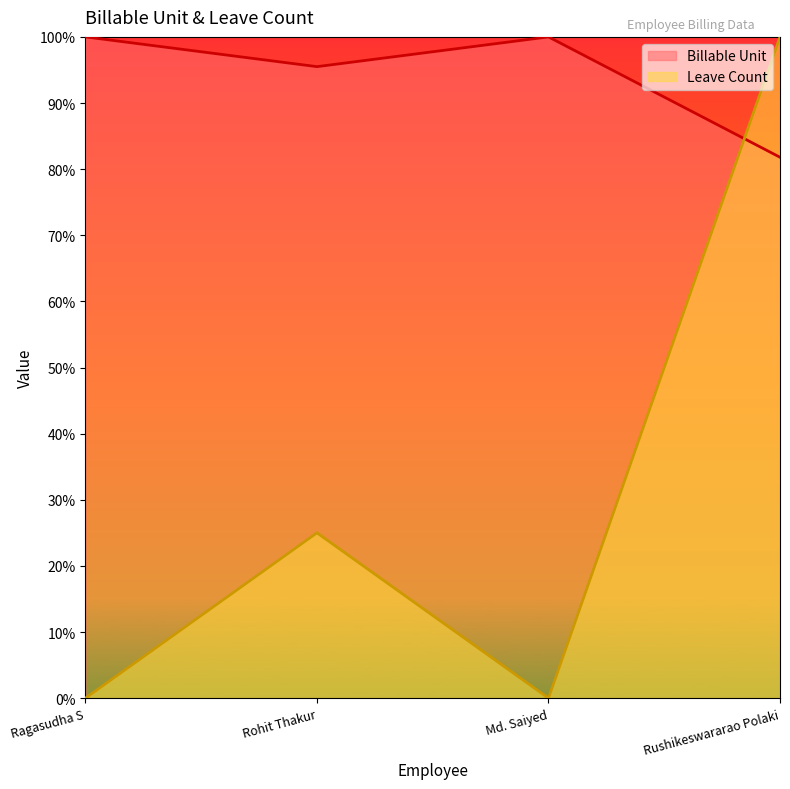

What are all the series names shown in the legend?

Billable Unit, Leave Count